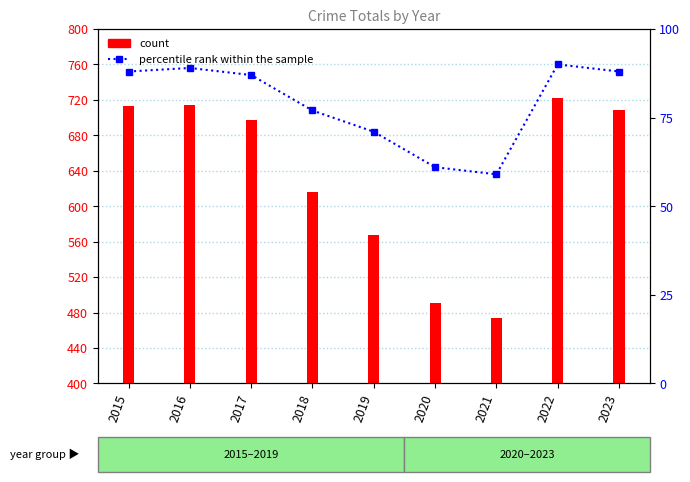

The value at 2016 is 756. True or false?

True